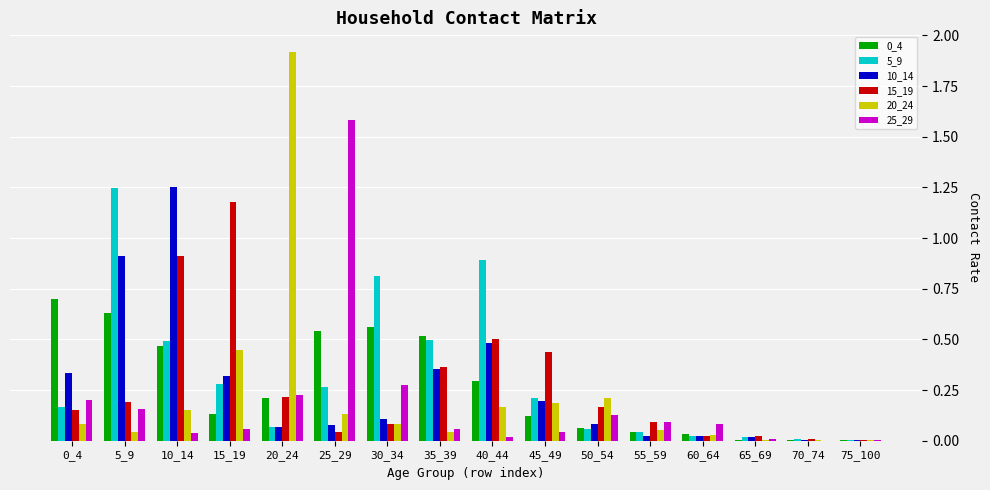

Between 25_29 and 30_34, which series saw the biggest shift?

25_29